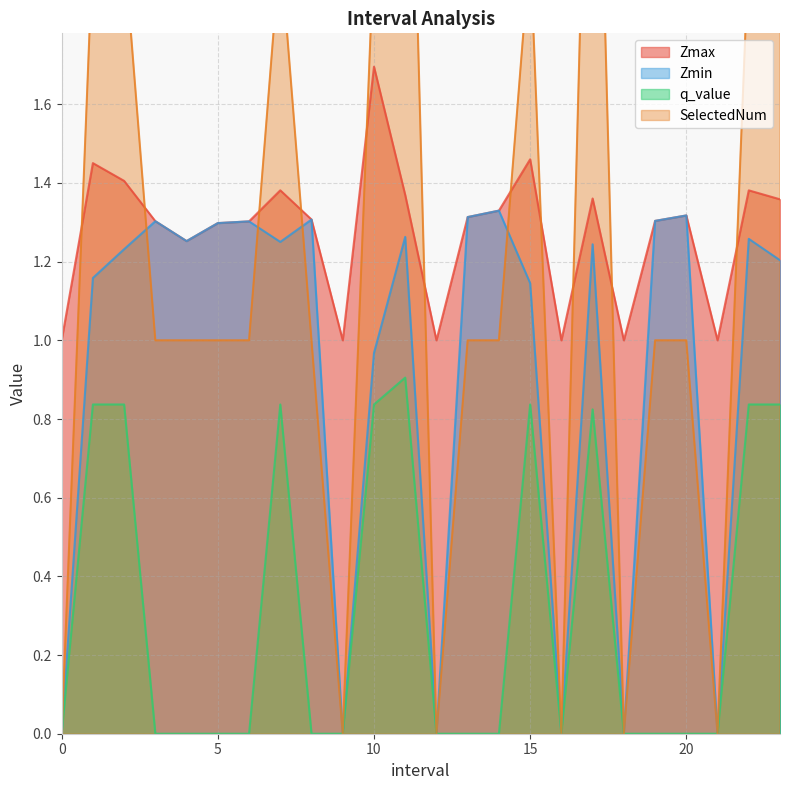

Rank the series at 6.0 from lowest to highest value.

q_value, SelectedNum, Zmax, Zmin